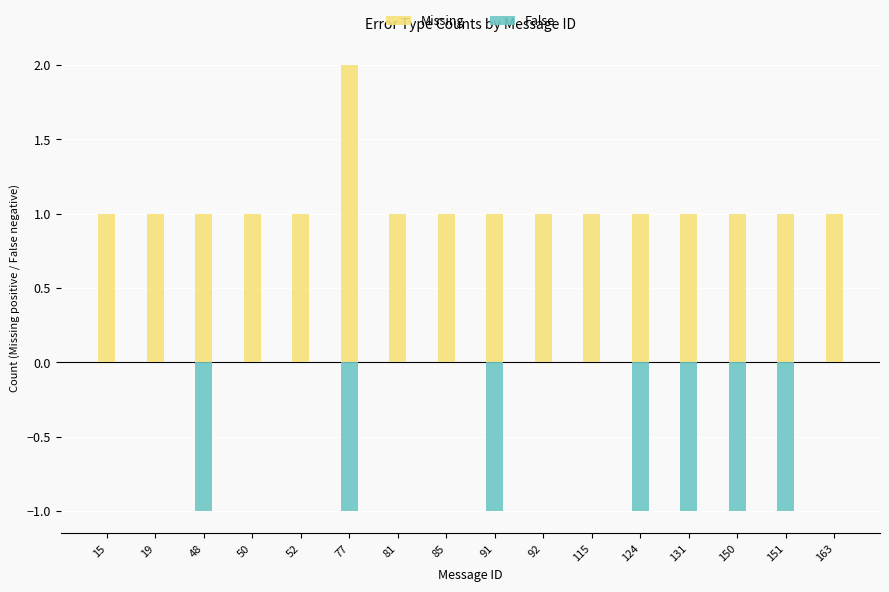

The value of Missing at 50 is 1. True or false?

True